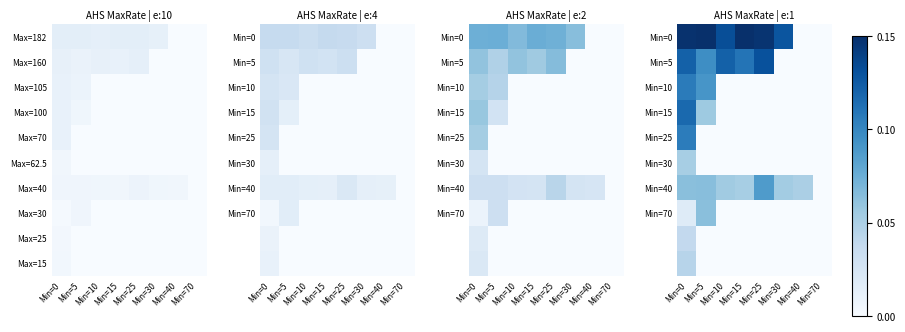

What is the spread (max minus min) of values at Min=40?

0.1